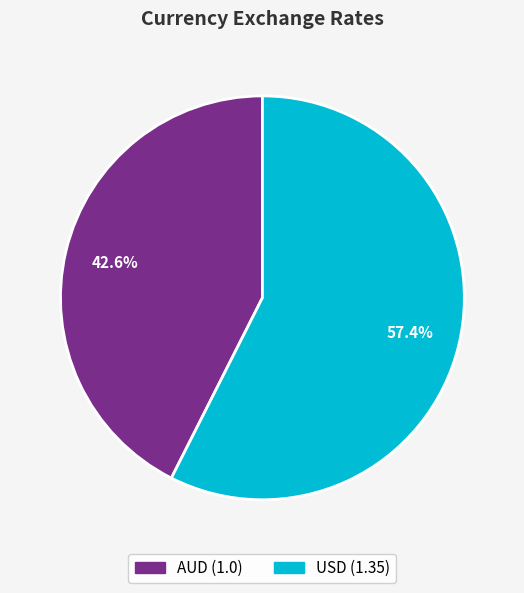

Is there a majority slice in this chart?

Yes